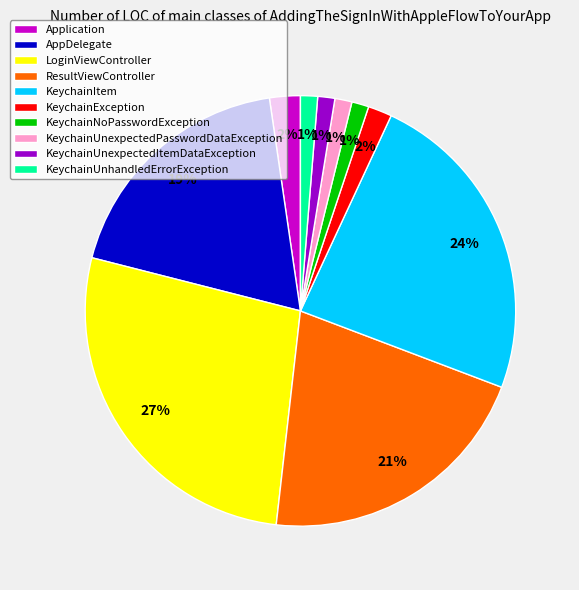

Count the number of slices in the pie.

10